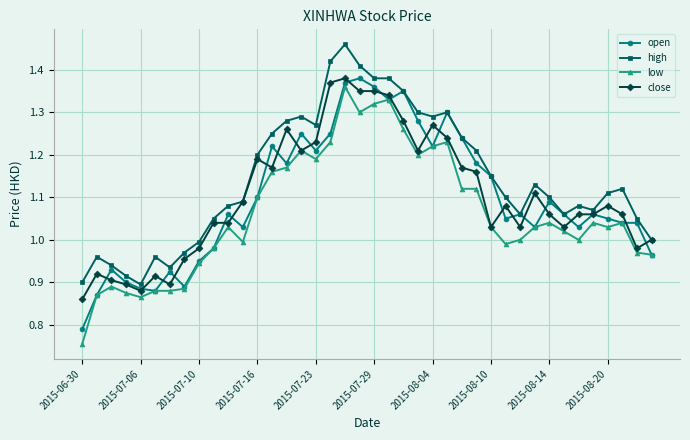

True or false: low and high cross at least once.

False